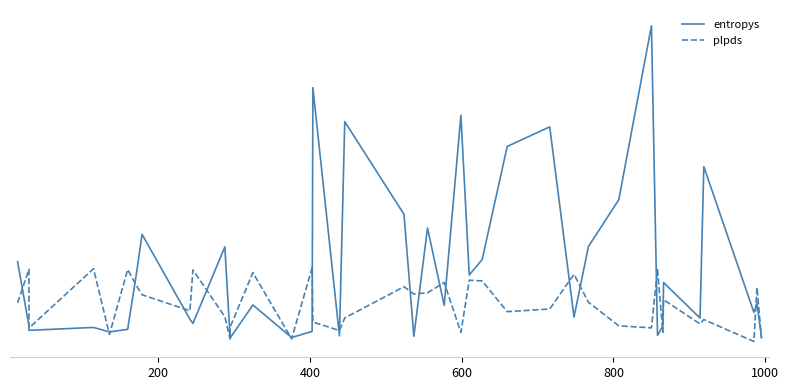

Reading left to right, transcribe all the data shown in this chart.

entropys: 1.1	0.2	0.1	0.2	0.1	0.1	0.9	1.4	0.3	0.2	1.3	0.0	0.0	0.5	0.0	0.1	3.5	0.0	3.0	1.7	0.0	1.5	0.5	3.1	0.9	1.1	2.7	2.9	0.3	1.3	1.9	4.3	0.1	0.2	0.8	0.3	2.4	0.4	0.5	0.0
plpds: 0.5	1.0	0.2	1.0	0.1	1.0	0.7	0.6	0.4	1.0	0.3	0.0	0.2	0.9	0.0	1.0	0.2	0.1	0.3	0.7	0.6	0.6	0.8	0.1	0.8	0.8	0.4	0.4	0.9	0.5	0.2	0.2	1.0	0.1	0.5	0.2	0.3	-0.0	0.7	0.0